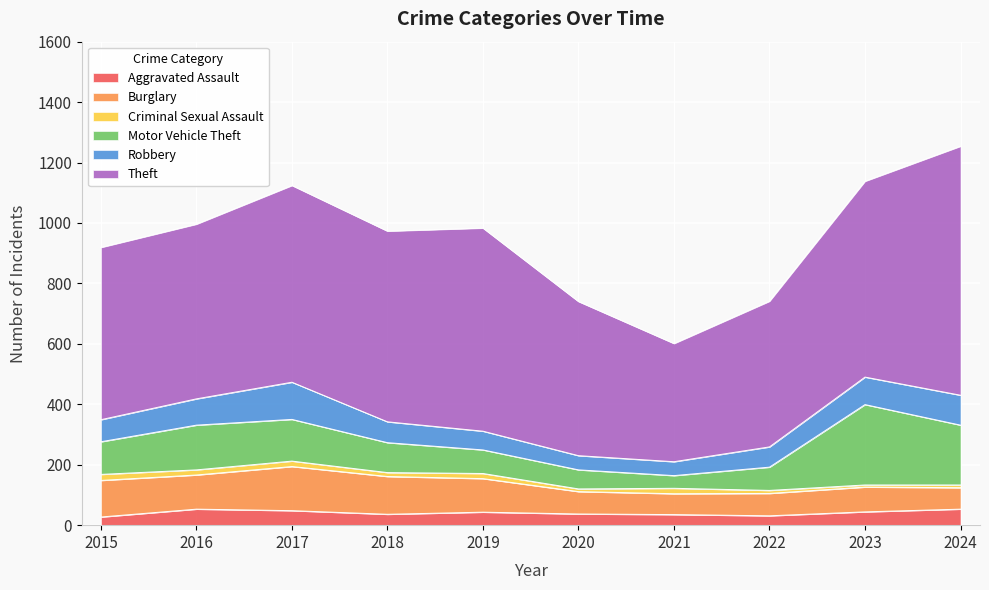

What are all the series names shown in the legend?

Aggravated Assault, Burglary, Criminal Sexual Assault, Motor Vehicle Theft, Robbery, Theft